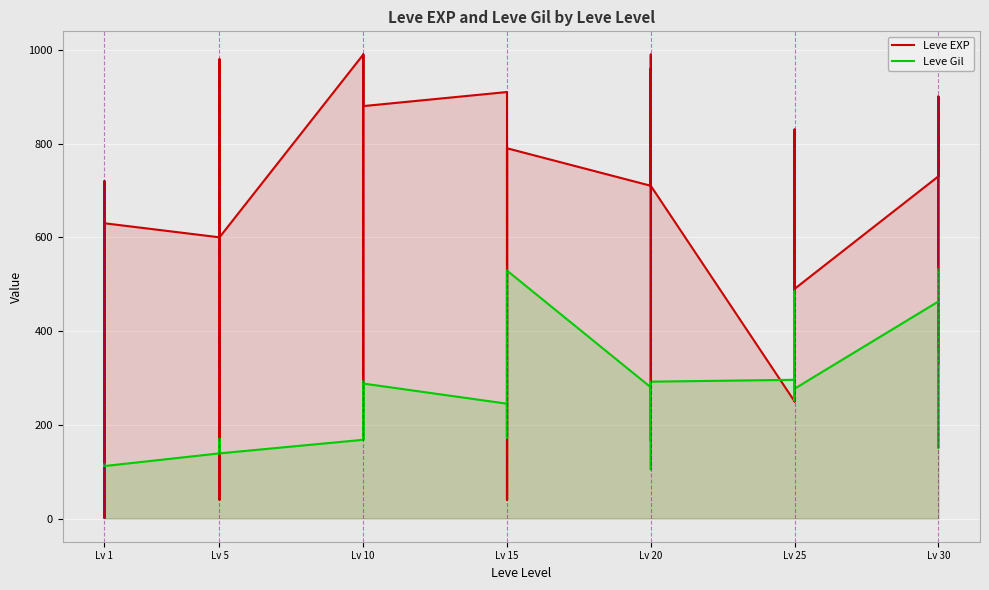

What are all the series names shown in the legend?

Leve EXP, Leve Gil